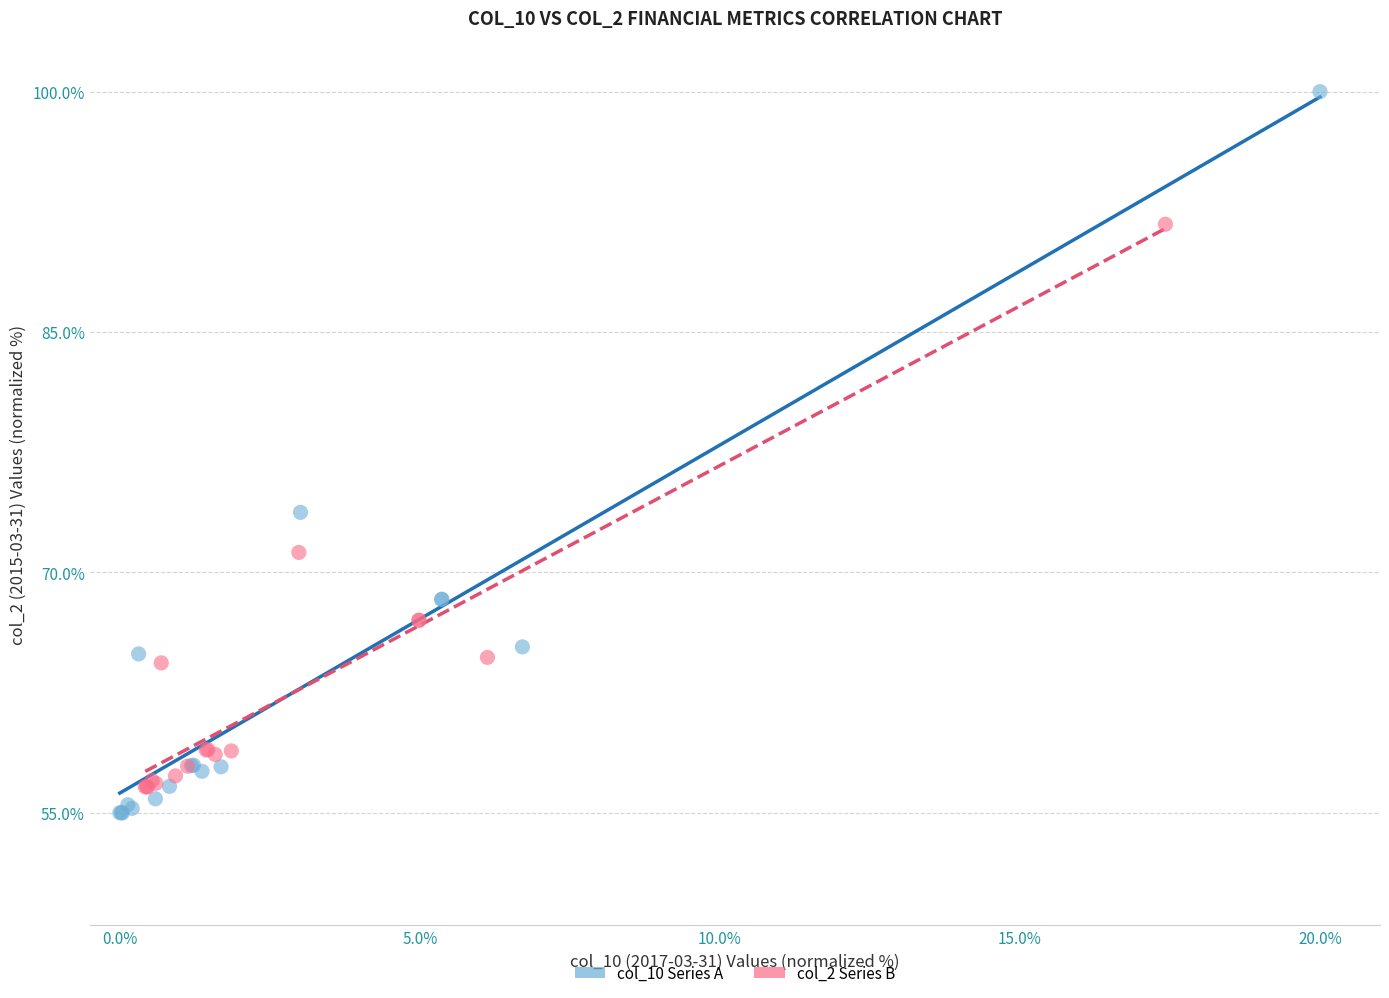

Which series has the widest spread of Y values?

col_10 Series A